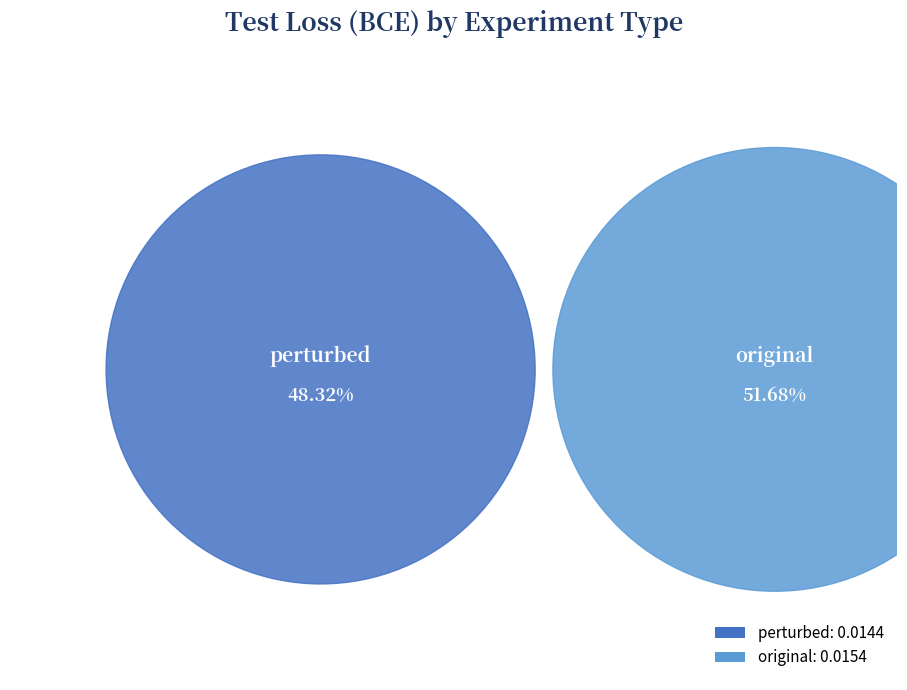

How many slices are in this pie chart?

2